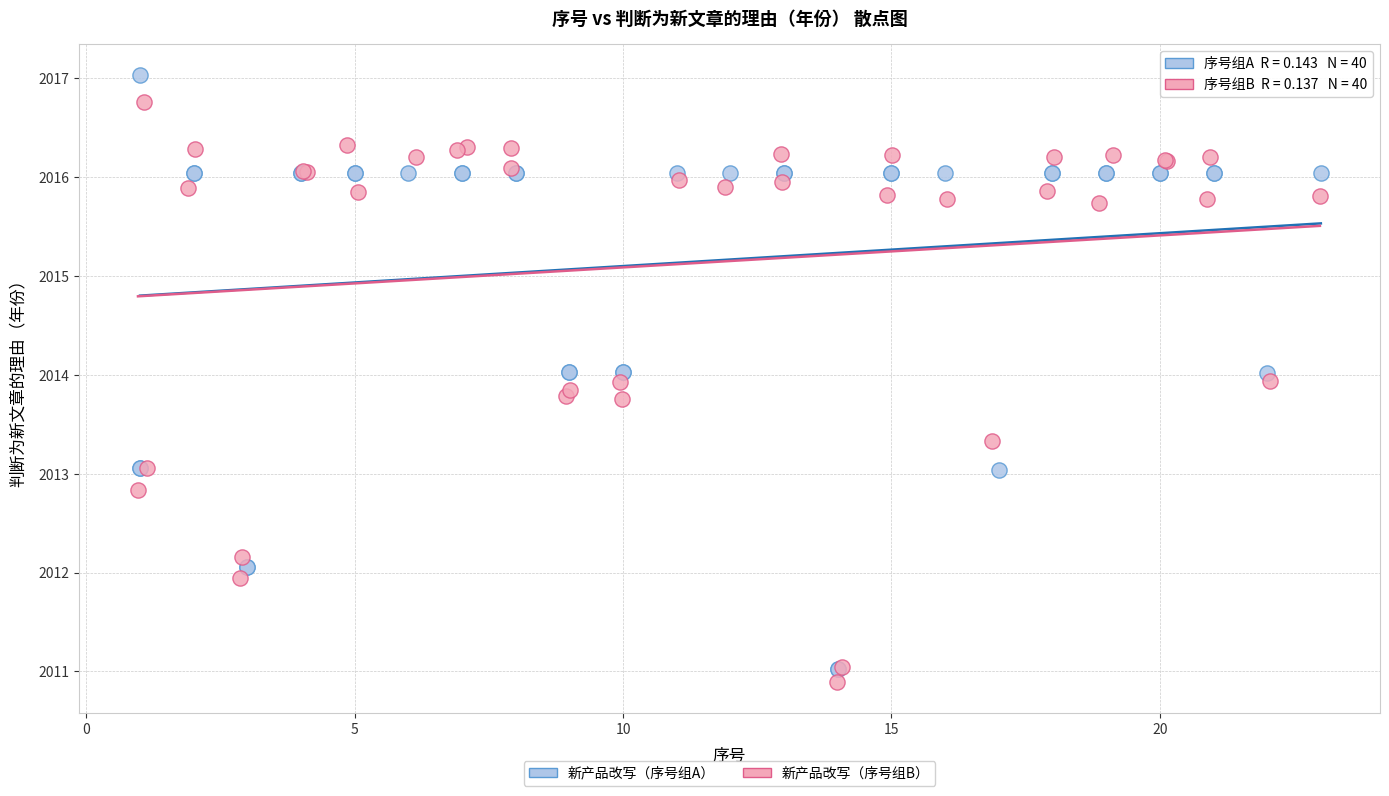

What are all the series names shown in the legend?

新产品改写（序号组A）, 新产品改写（序号组B）